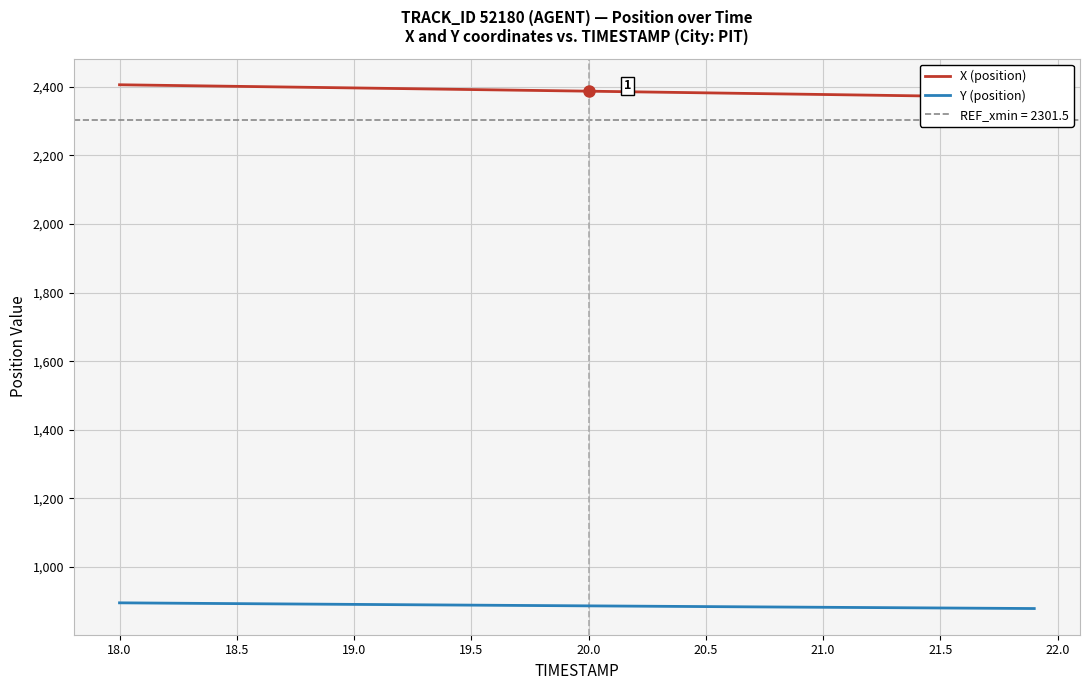

What is the lowest value of the Y (position) series?

879.1